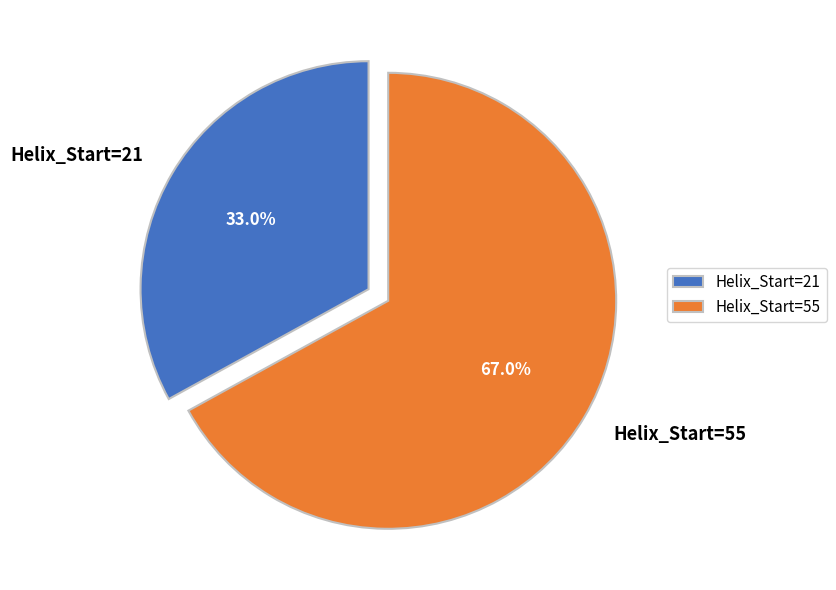

True or false: Helix_Start=55 accounts for 67% of the total.

True